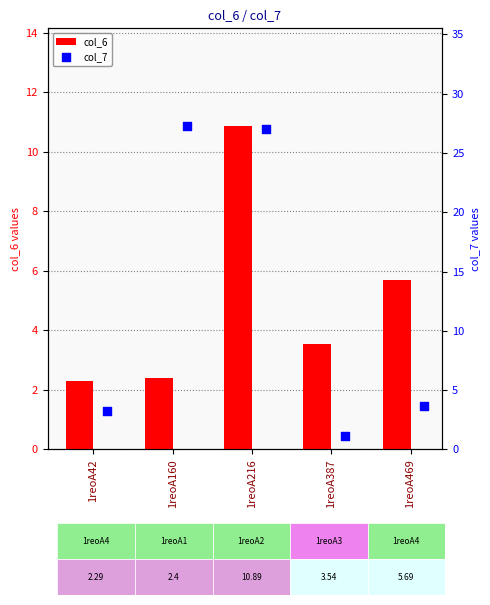

Which series has the largest Y range (max minus min)?

col_7